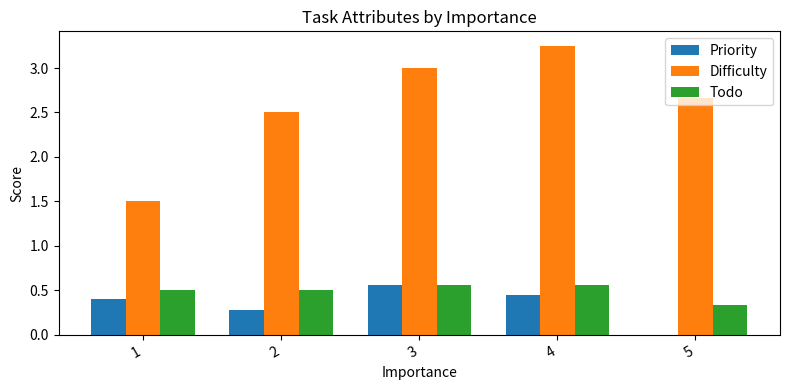

What is the sum of the Todo values at 2 and 1?

1.0